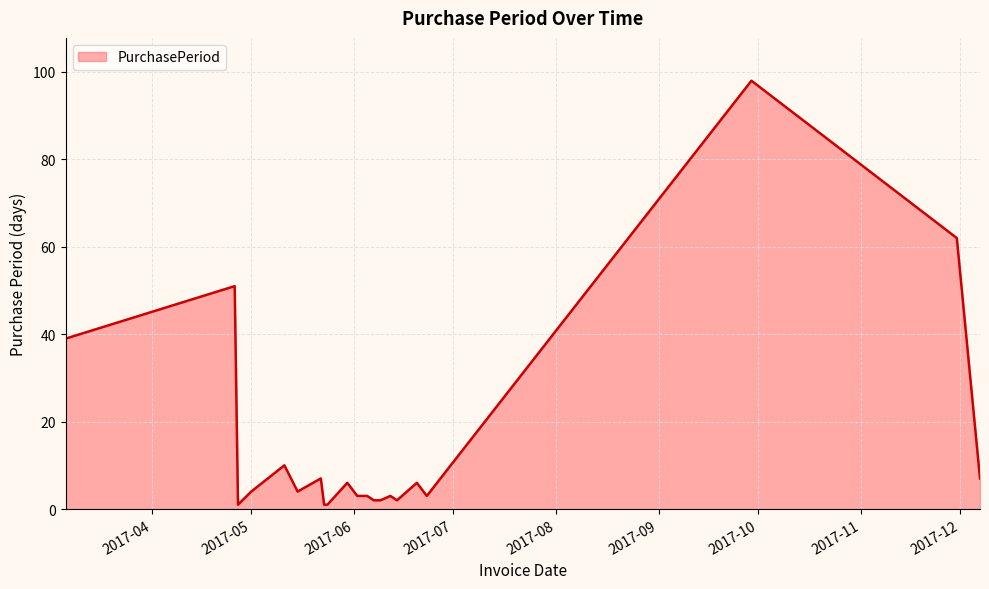

What is the greatest value displayed?

98